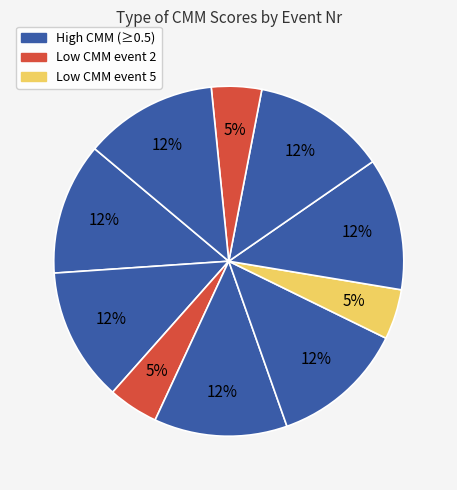

How many segments does this pie chart have?

10